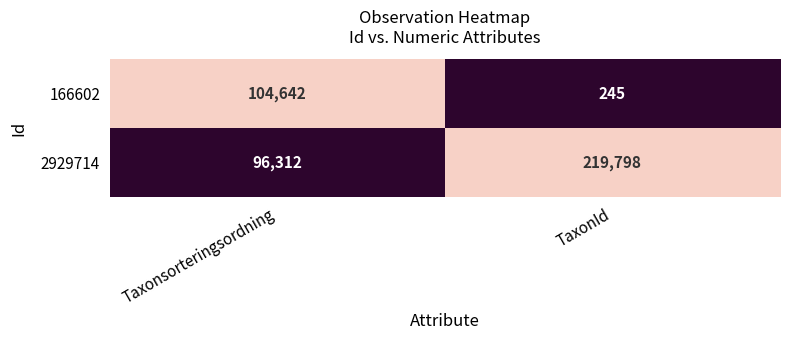

At TaxonId, list the series in order from largest to smallest.

2929714, 166602